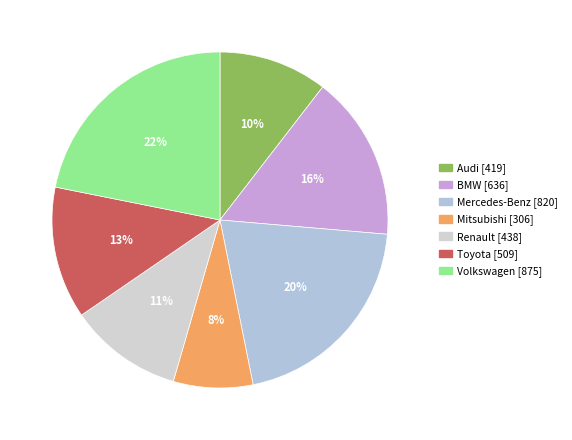

What percentage is the Mitsubishi slice, to the nearest percent?

8%